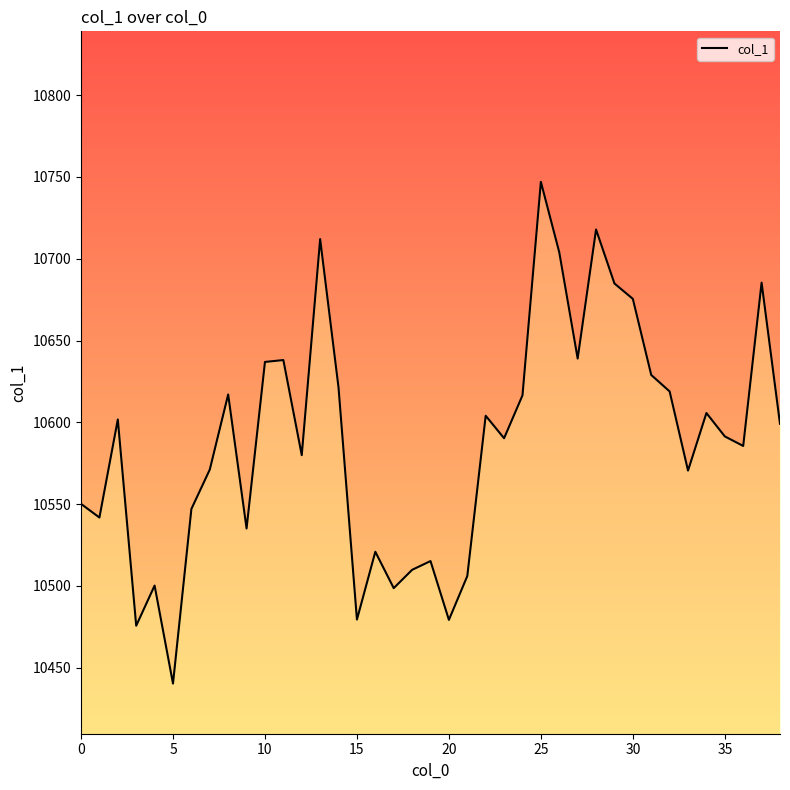

What is the difference between the maximum and minimum values?

306.7